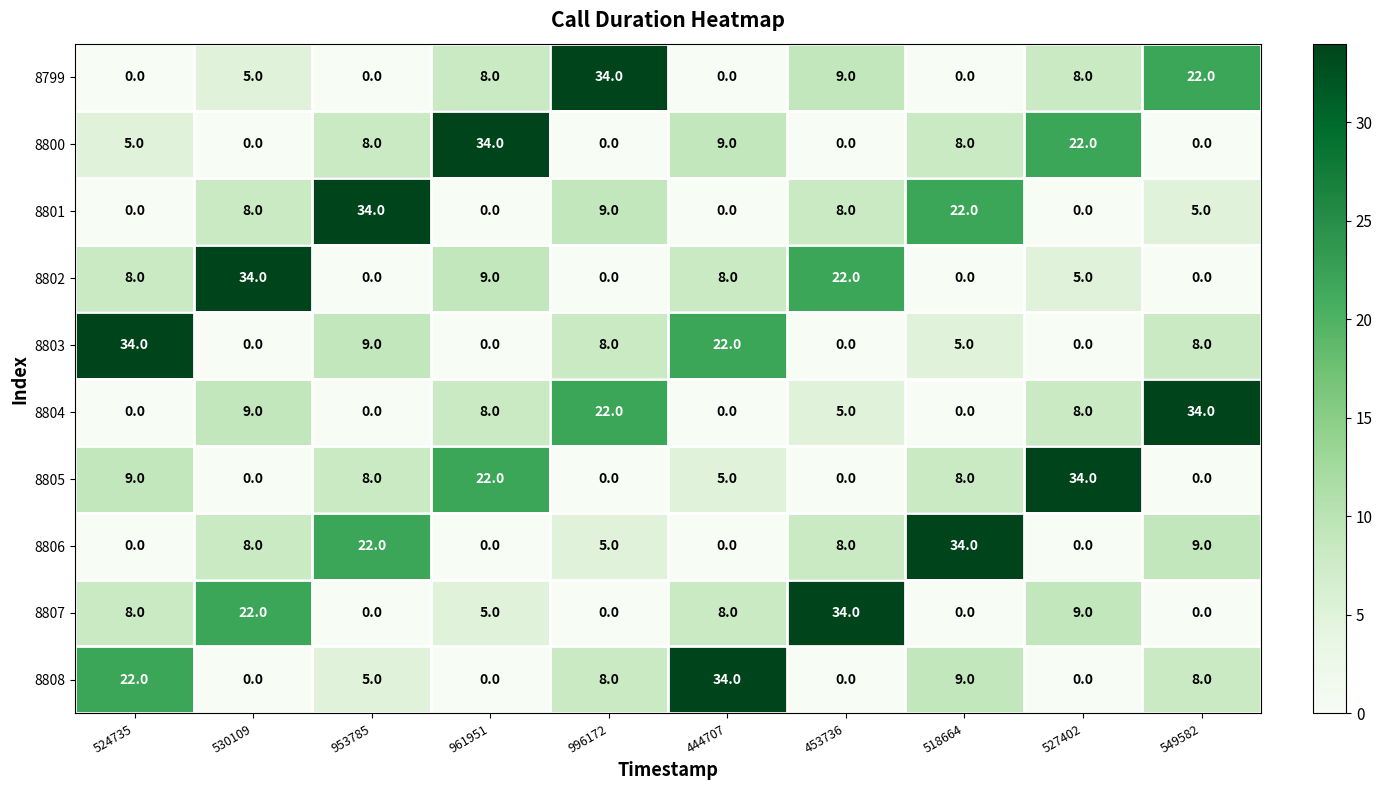

The value of 8808 at 549582 is 8. True or false?

True